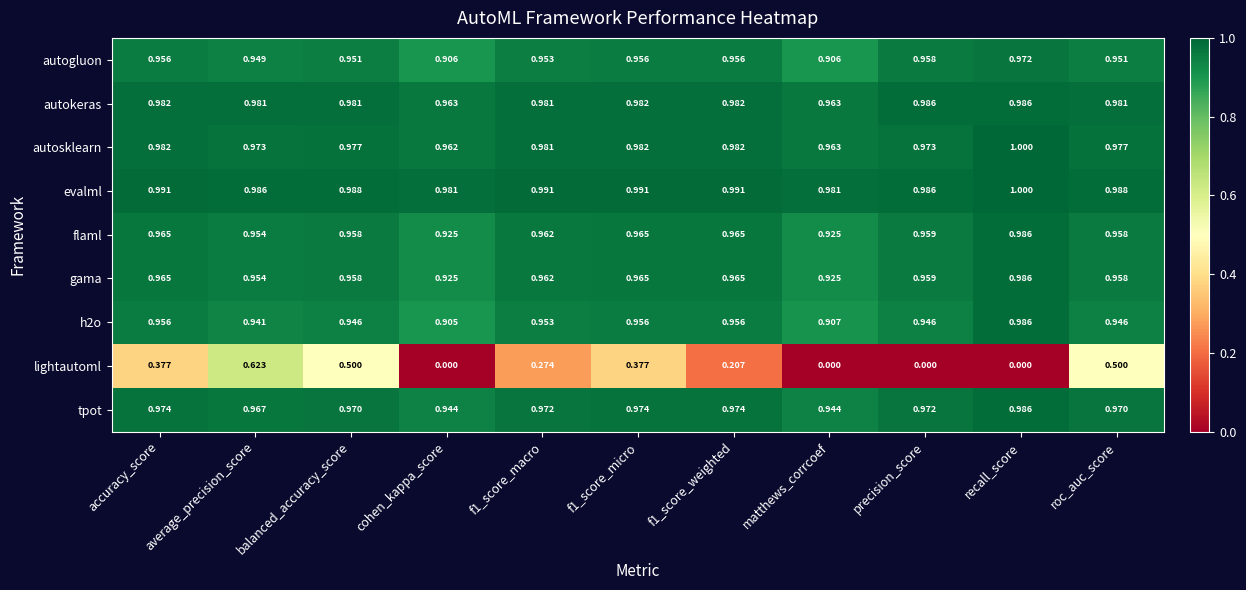

What is the total value across all series at f1_score_macro?

8.0